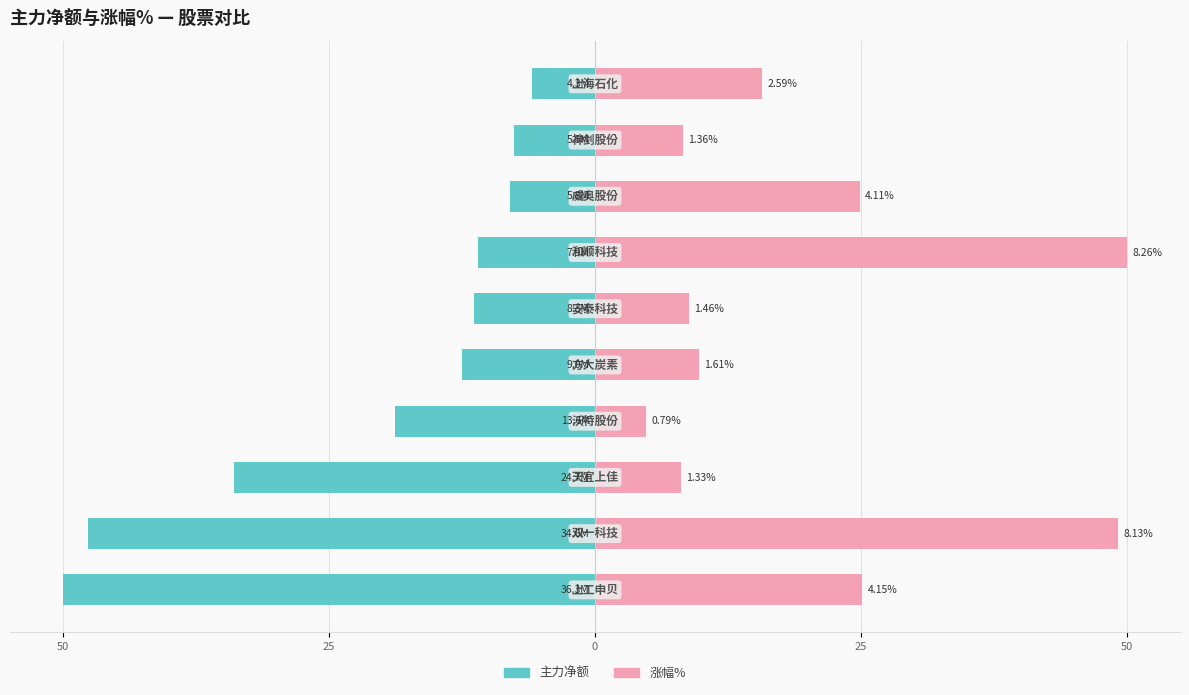

The 涨幅% series shows 25.1 at 50. True or false?

True